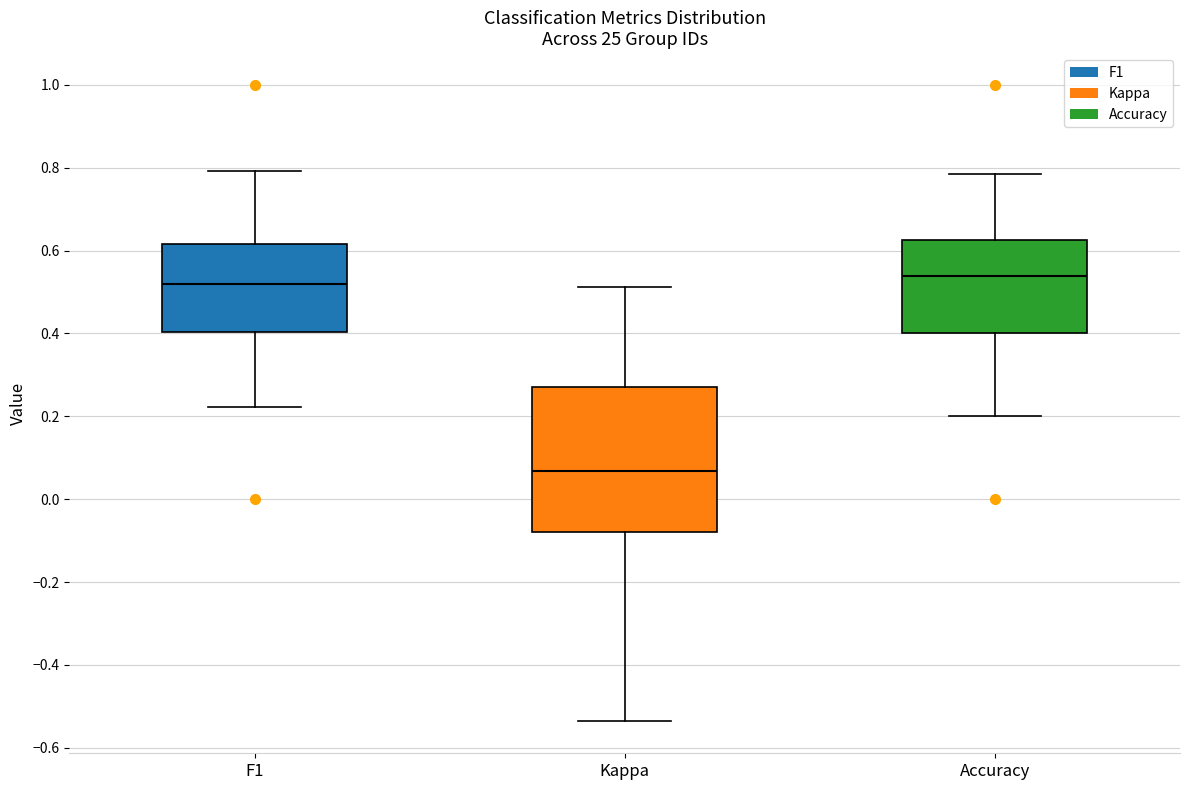

Reading left to right, read every box against the y-axis: the position of its median line, the range the box covers, and the ends of its whiskers. The values are not printed on the chart, so give them approximately, as read against the axis.

F1: median 0.52, box 0.40 to 0.62, whiskers 0.22 to 0.80
Kappa: median 0.06, box -0.08 to 0.26, whiskers -0.54 to 0.52
Accuracy: median 0.54, box 0.40 to 0.62, whiskers 0.20 to 0.78